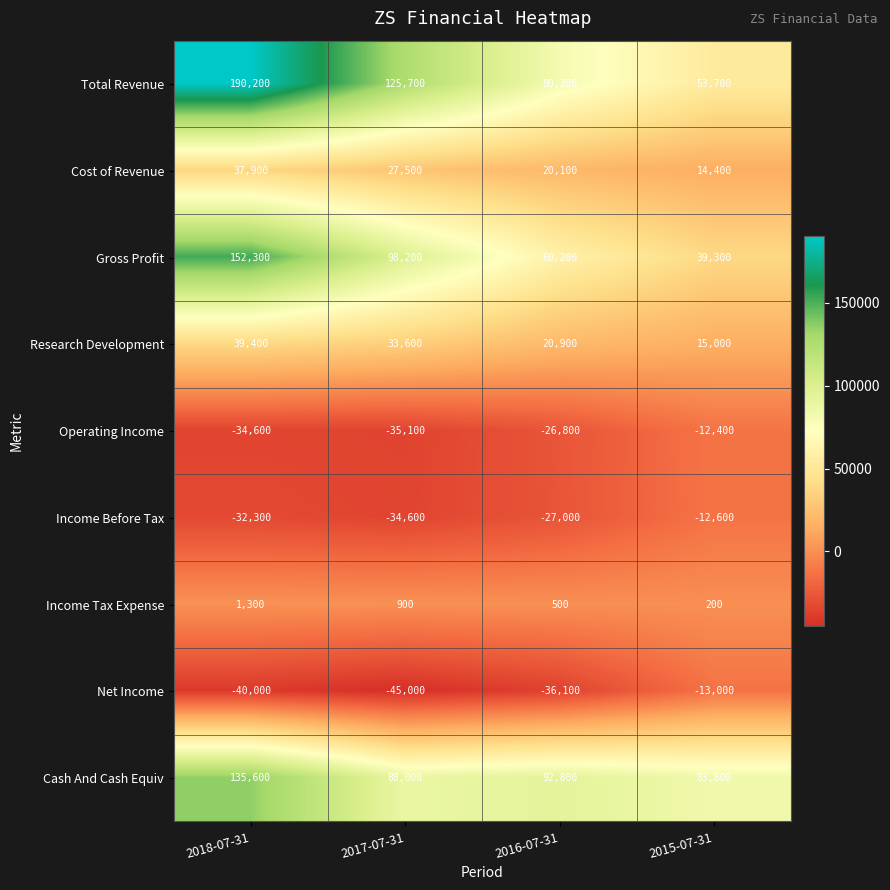

Which series has the largest total across all categories?

Total Revenue